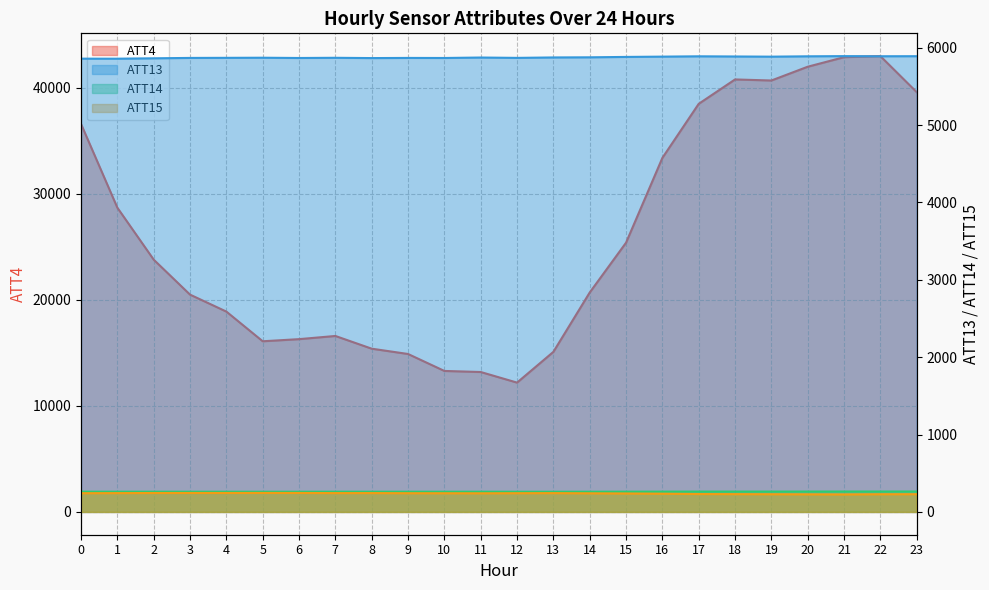

What is the greatest value displayed?

43000.0